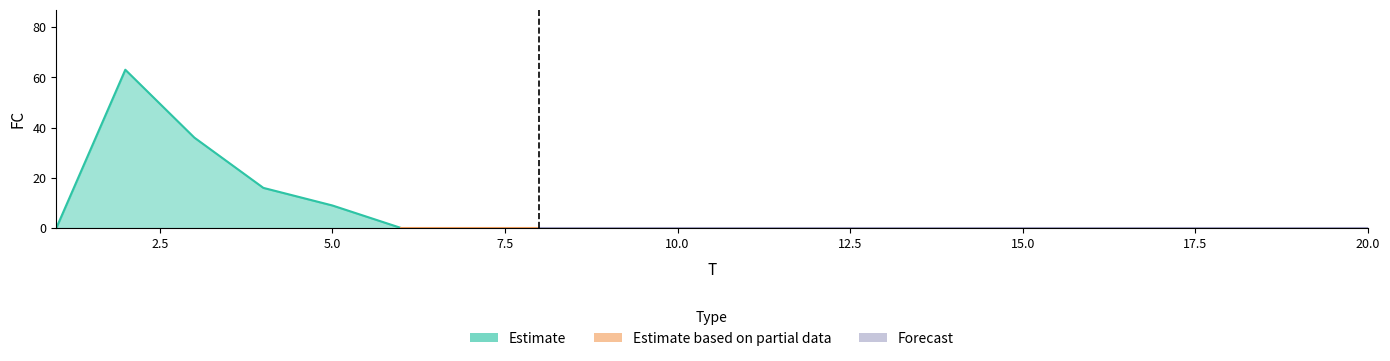

How many distinct data groups are displayed?

1